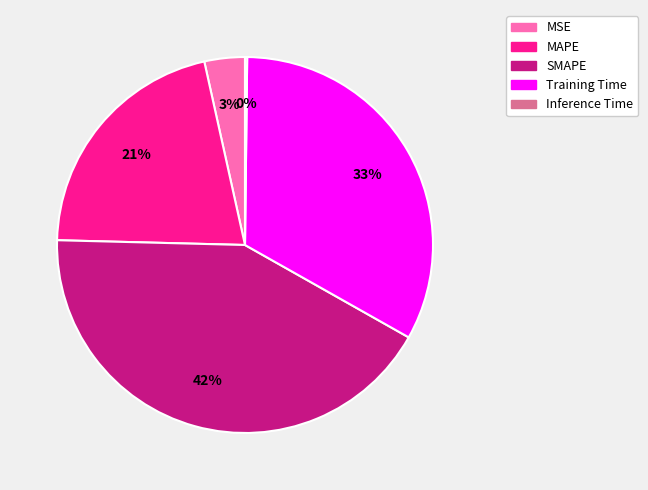

To the nearest percent, what is the difference between the largest and smallest slice percentages?

42%